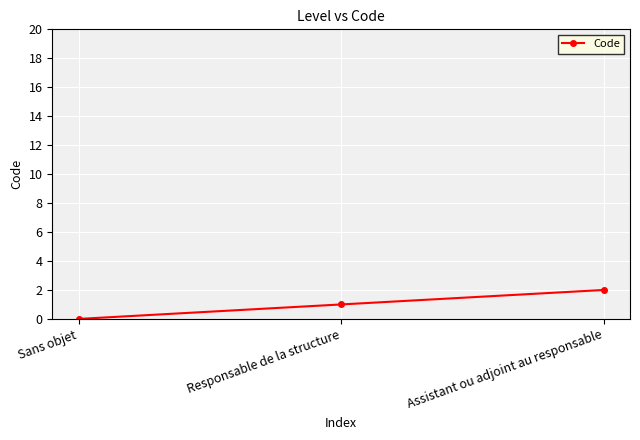

Reading left to right, what are all the values shown in this chart?

0	1	2